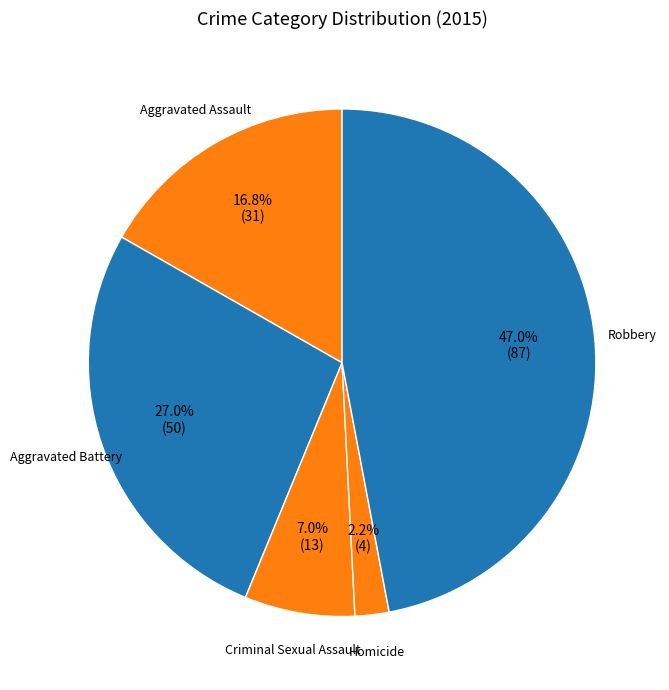

Does Aggravated Assault account for over 50% of the chart?

No